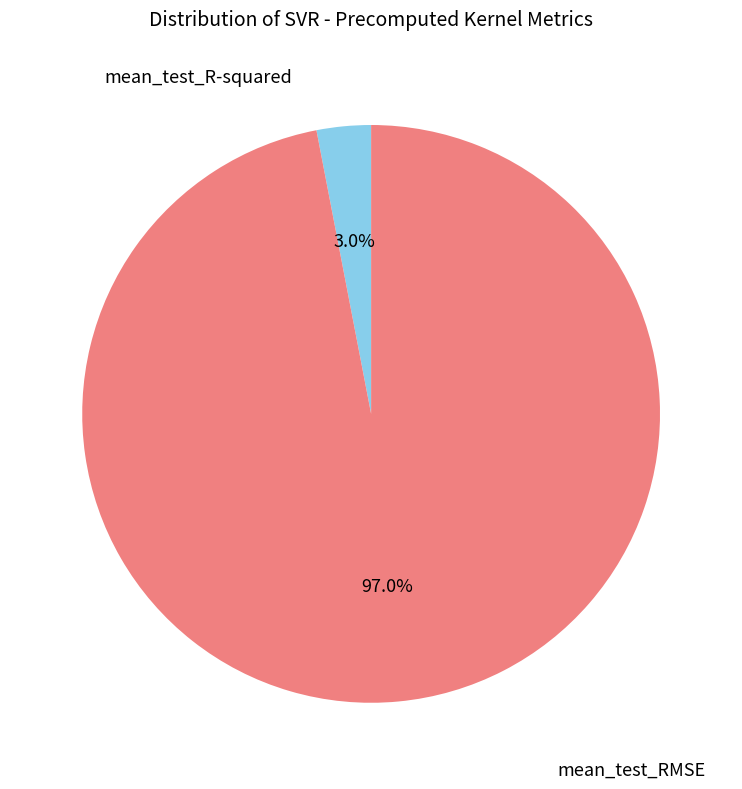

Count the number of slices in the pie.

2